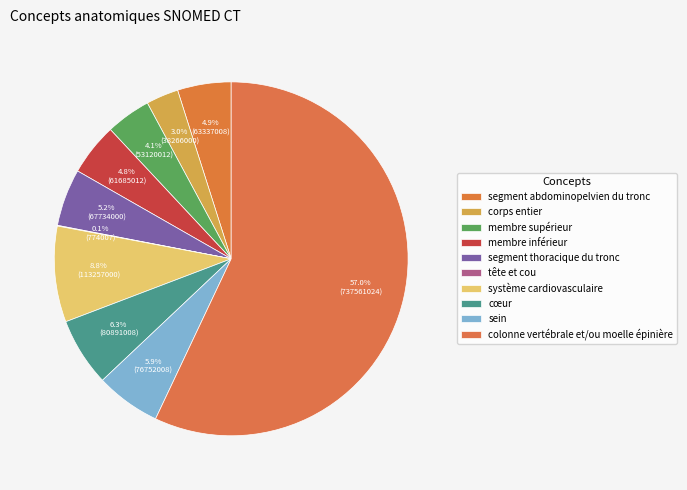

Count the number of slices in the pie.

10